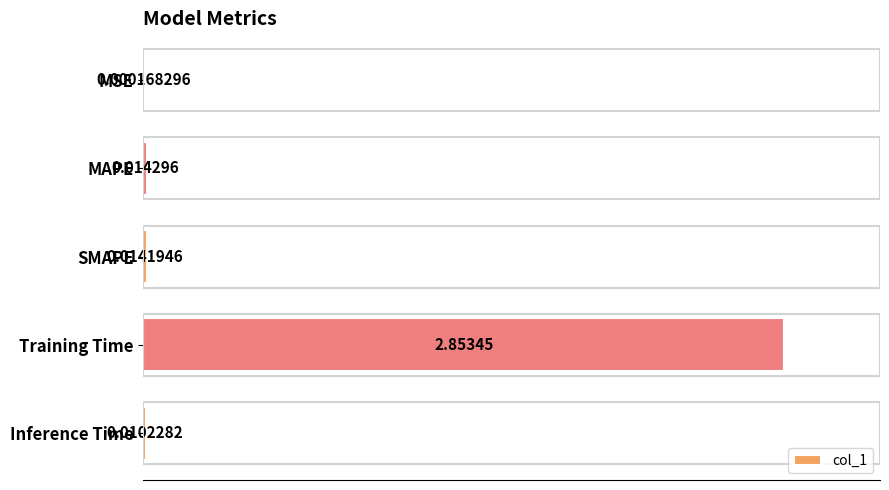

Which label corresponds to the largest value in the chart?

Training Time